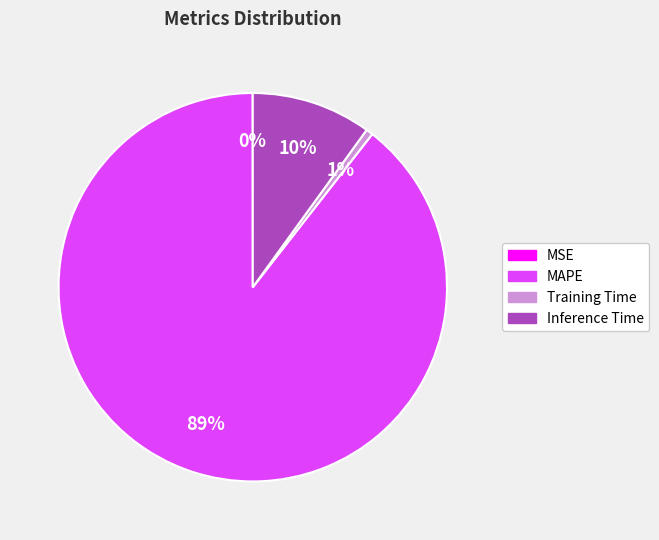

Does MAPE represent more than half of the total?

Yes